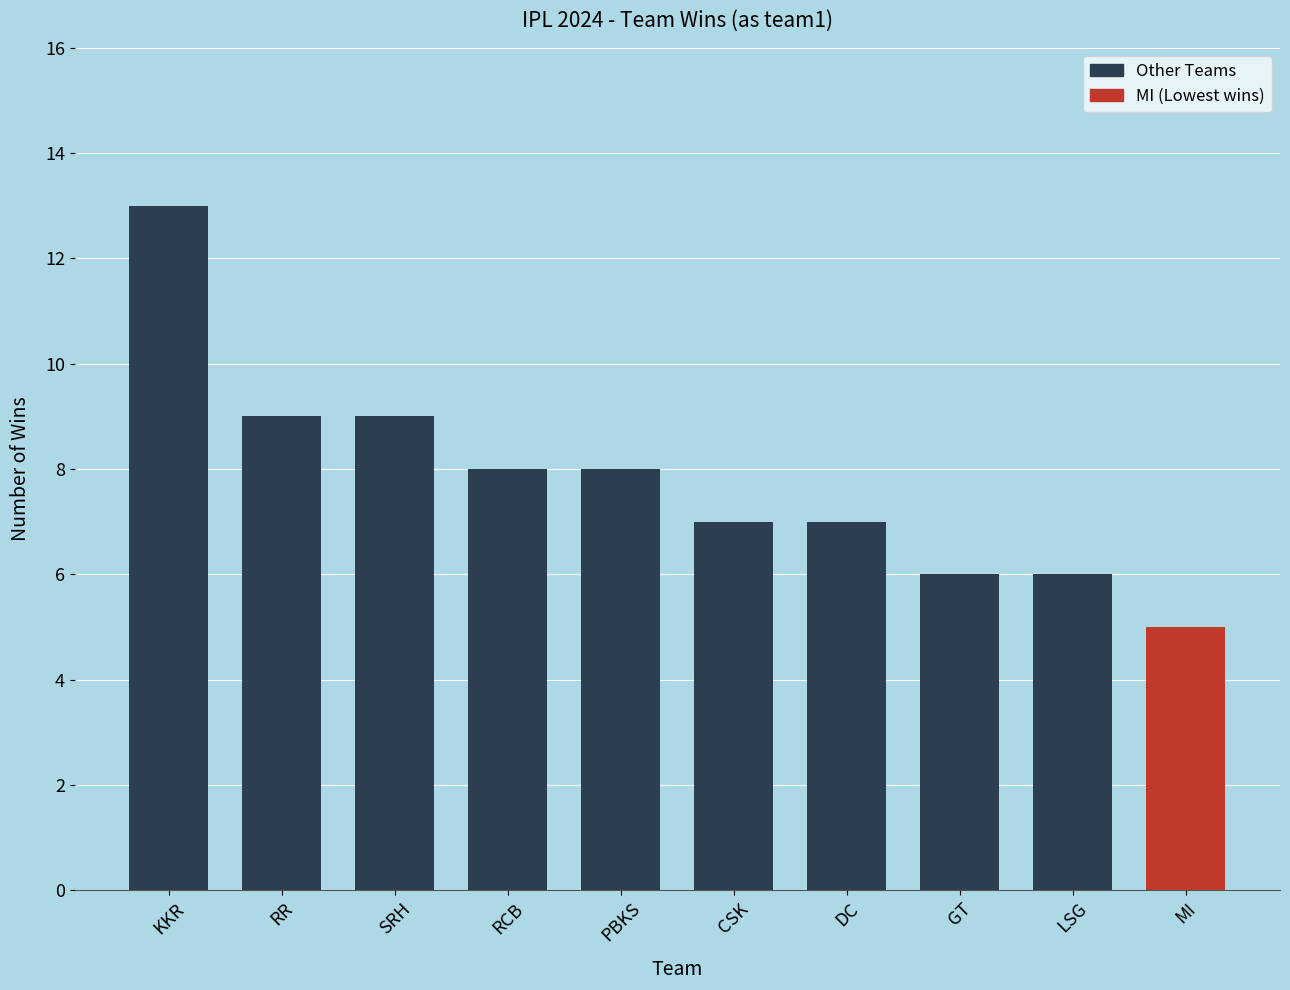

Are the bars horizontal?

No